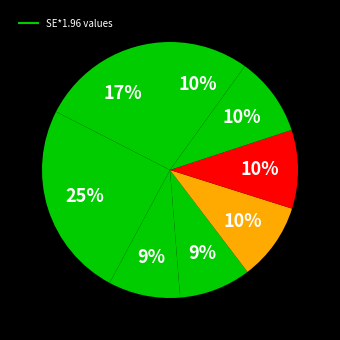

Count the number of slices in the pie.

8